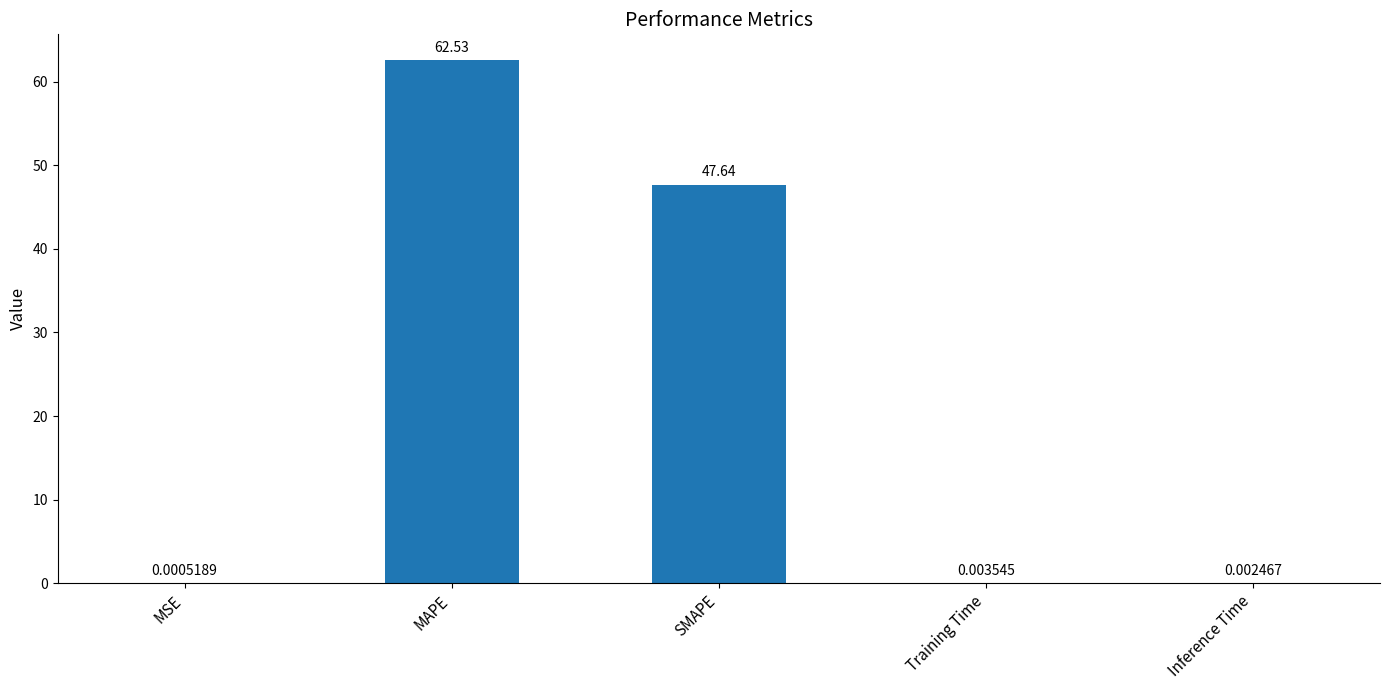

Between MSE and Inference Time, which is larger?

Inference Time